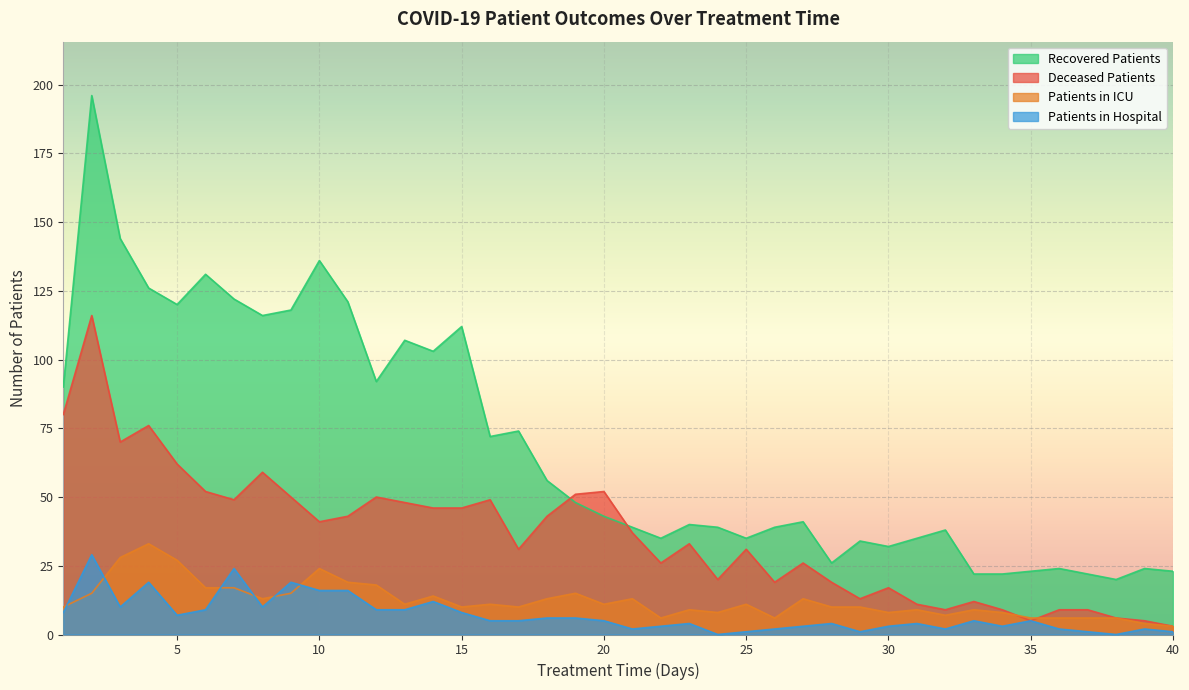

What is the value of the patients_in_icu point at the 16th from the left?

11